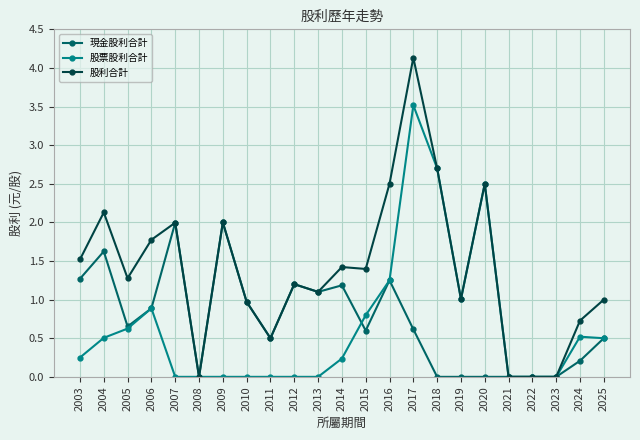

What is the difference between the highest and lowest values at 2007?

2.0